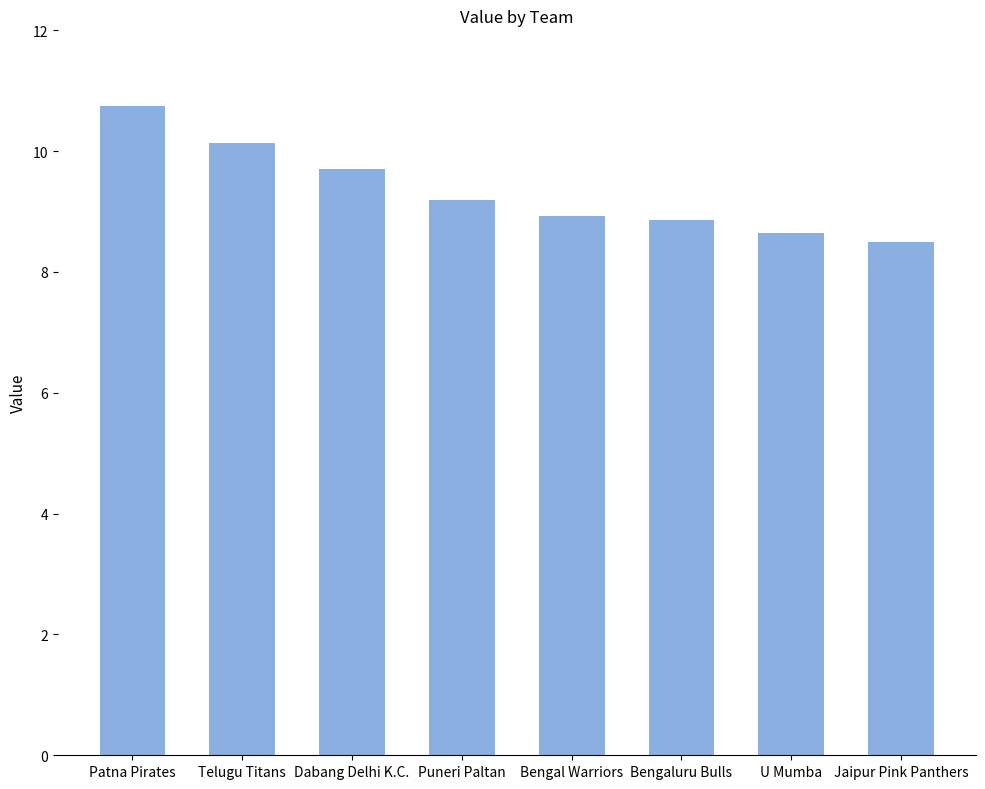

Reading left to right, transcribe all the data shown in this chart.

10.8	10.1	9.7	9.2	8.9	8.9	8.6	8.5